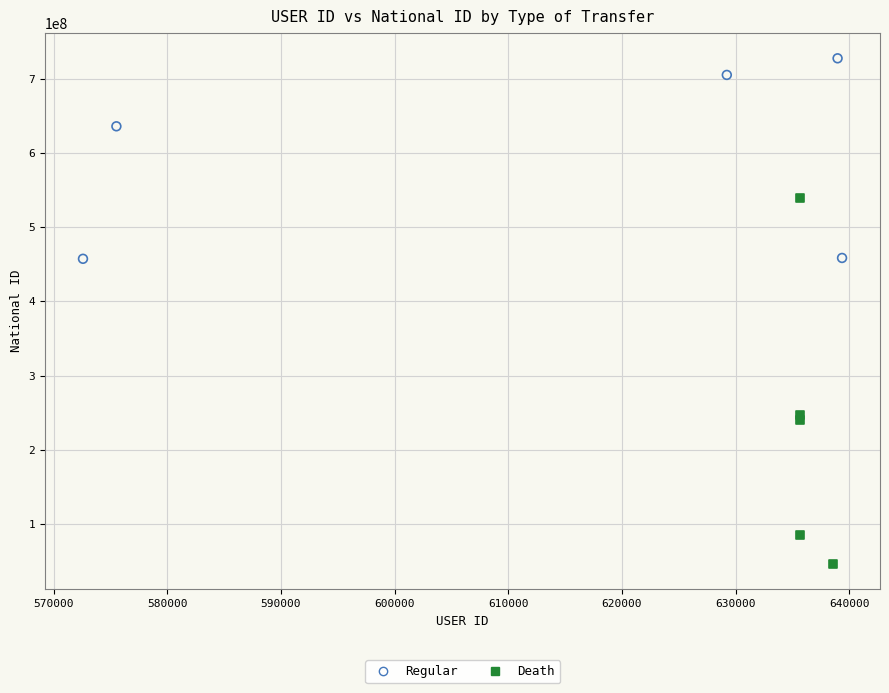

What are all the series names shown in the legend?

Regular, Death